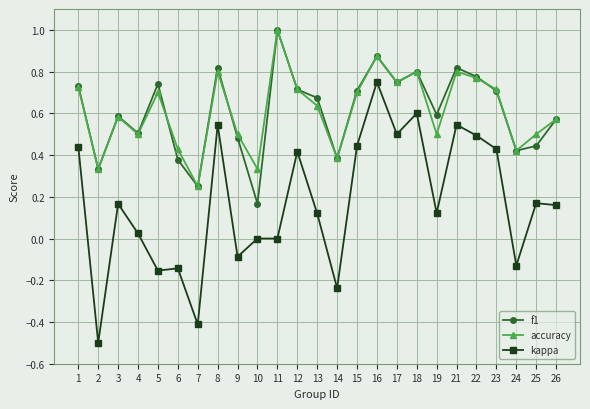

The value of kappa at 24 is -0.1. True or false?

True